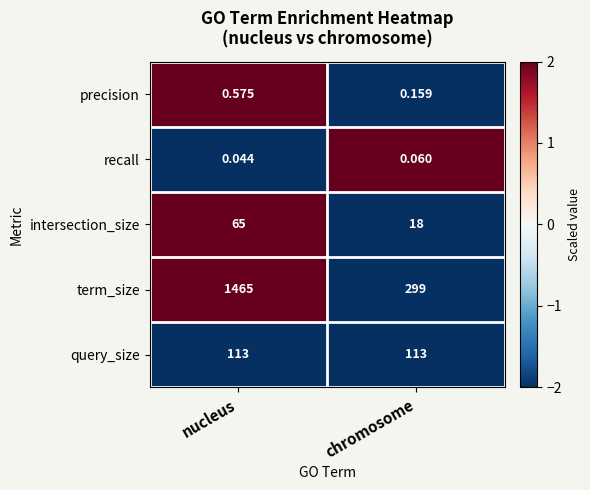

List the series in order of their peak value, highest first.

term_size, query_size, intersection_size, precision, recall